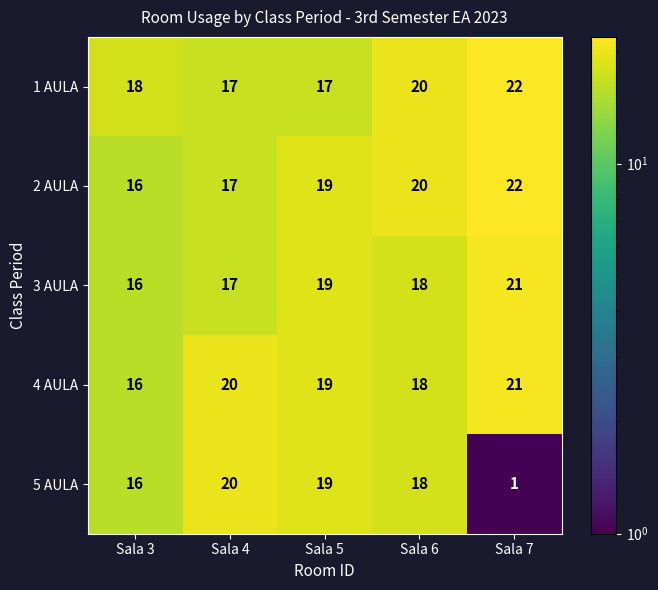

Reading right to left, what are all the values shown in this chart?

1 AULA: 22	20	17	17	18
2 AULA: 22	20	19	17	16
3 AULA: 21	18	19	17	16
4 AULA: 21	18	19	20	16
5 AULA: 1	18	19	20	16